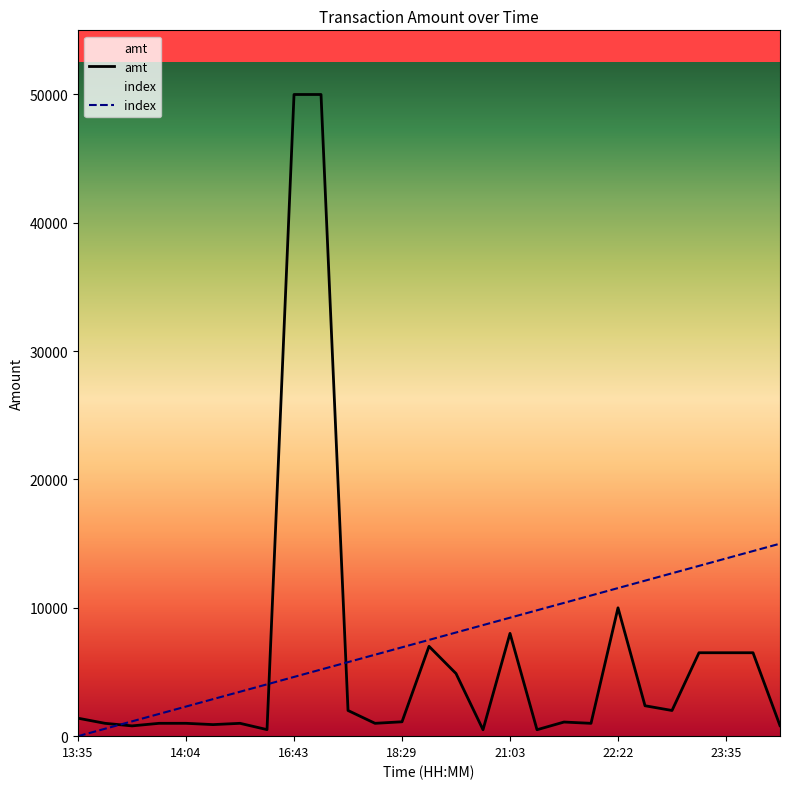

What value does the amt series have at 16:44?

50000.0